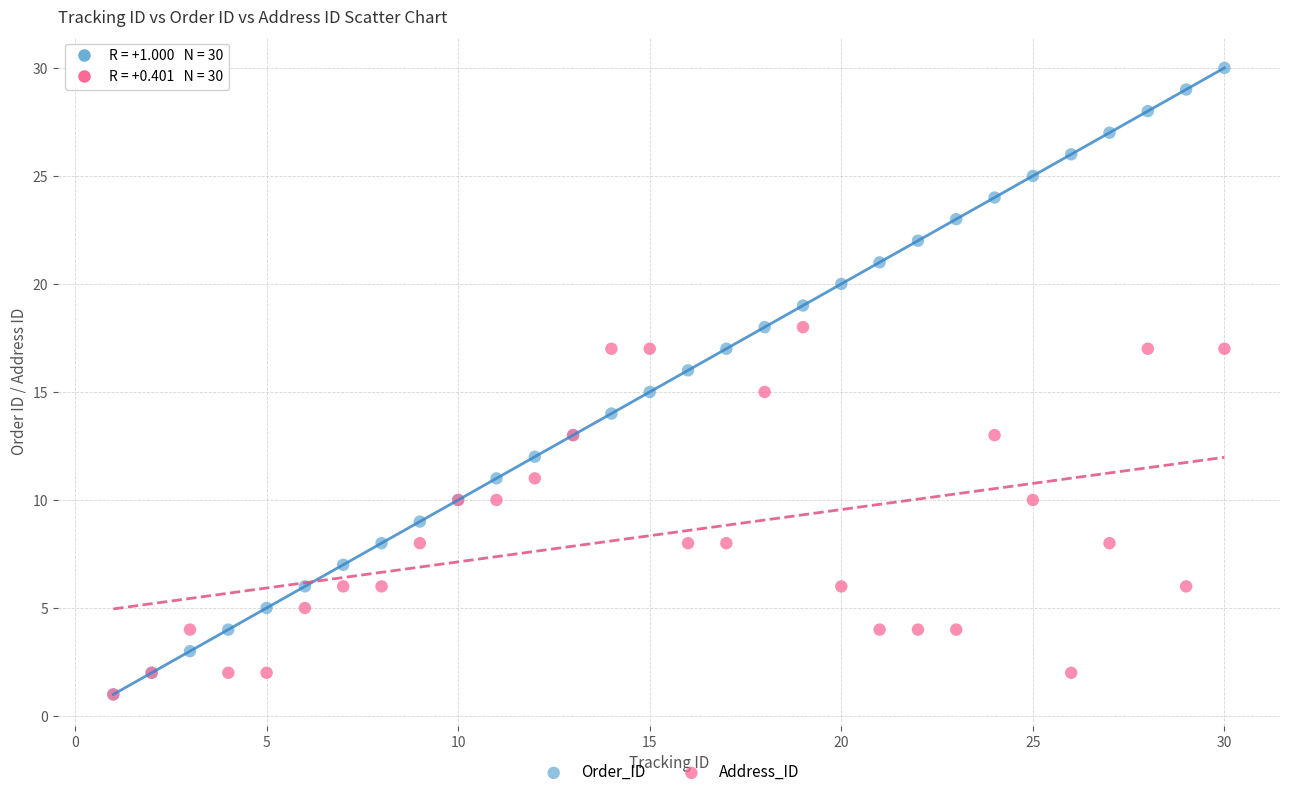

Which series has the largest Y range (max minus min)?

Order_ID